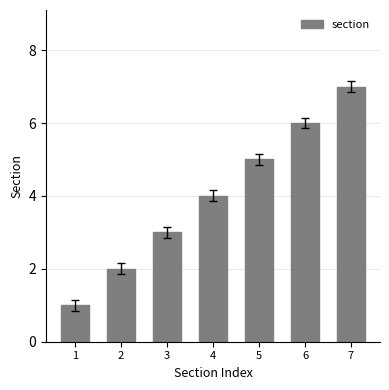

How many data points does each series have?

7